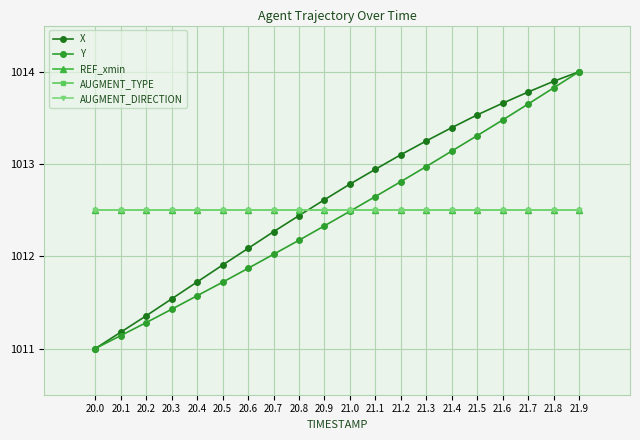

What is the minimum value shown in the chart?

1011.0